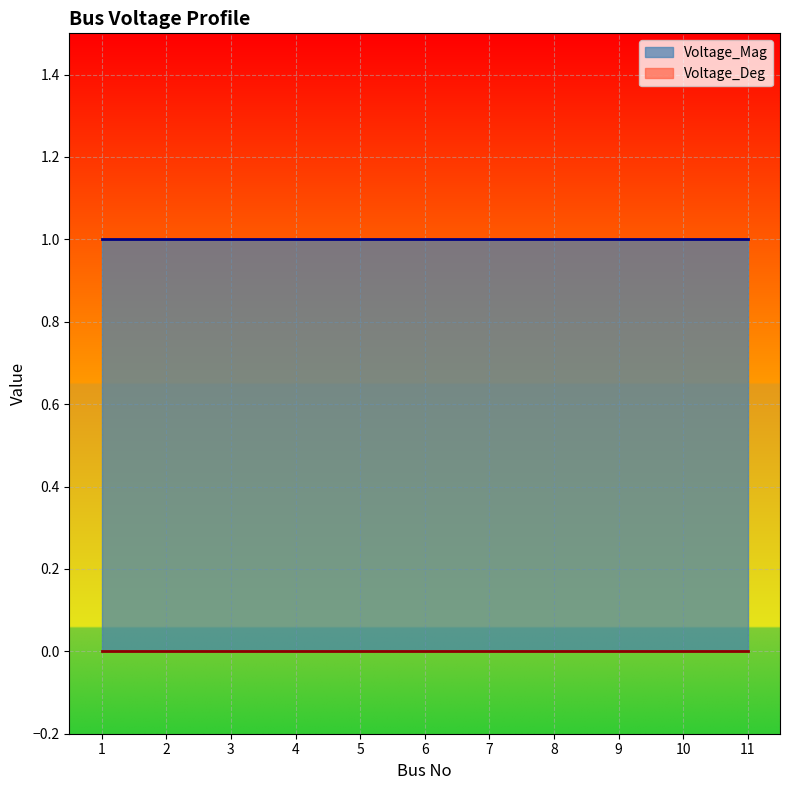

List the labels in order of Voltage_Mag value, smallest first.

1, 2, 3, 4, 5, 6, 7, 8, 9, 10, 11